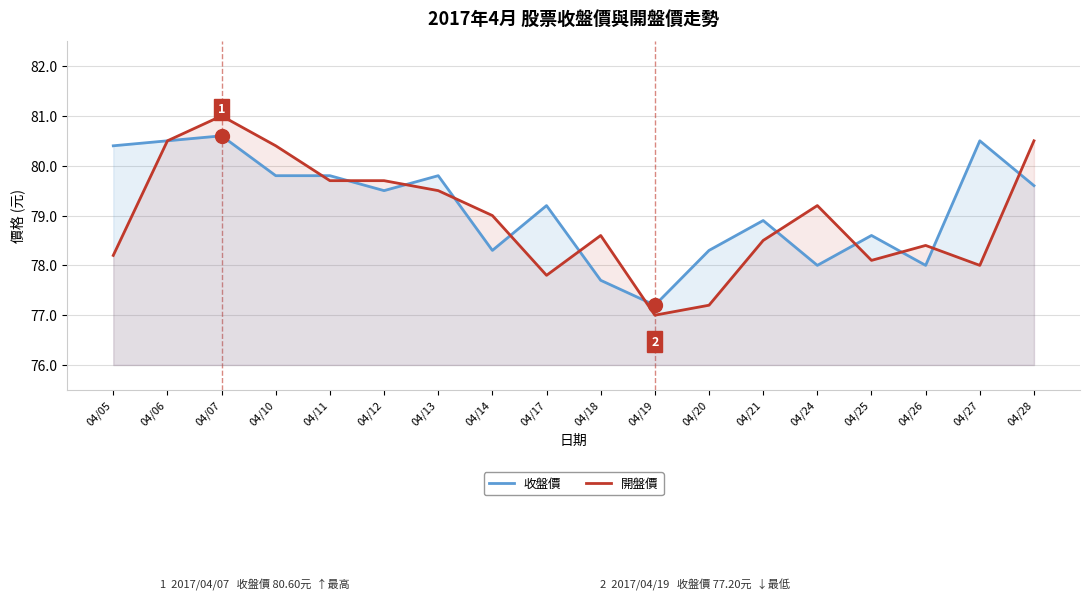

Reading left to right, what are all the values shown in this chart?

收盤價: 04/05=80.4	04/06=80.5	04/07=80.6	04/10=79.8	04/11=79.8	04/12=79.5	04/13=79.8	04/14=78.3	04/17=79.2	04/18=77.7	04/19=77.2	04/20=78.3	04/21=78.9	04/24=78.0	04/25=78.6	04/26=78.0	04/27=80.5	04/28=79.6
開盤價: 04/05=78.2	04/06=80.5	04/07=81.0	04/10=80.4	04/11=79.7	04/12=79.7	04/13=79.5	04/14=79.0	04/17=77.8	04/18=78.6	04/19=77.0	04/20=77.2	04/21=78.5	04/24=79.2	04/25=78.1	04/26=78.4	04/27=78.0	04/28=80.5